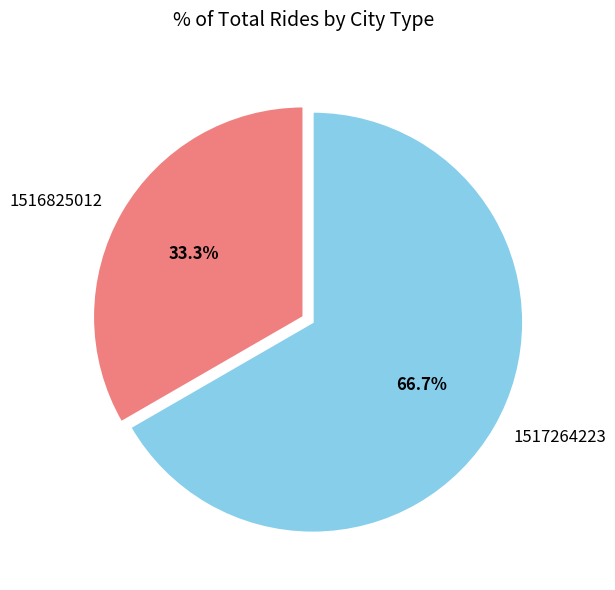

To the nearest percent, what is the average slice percentage?

50%